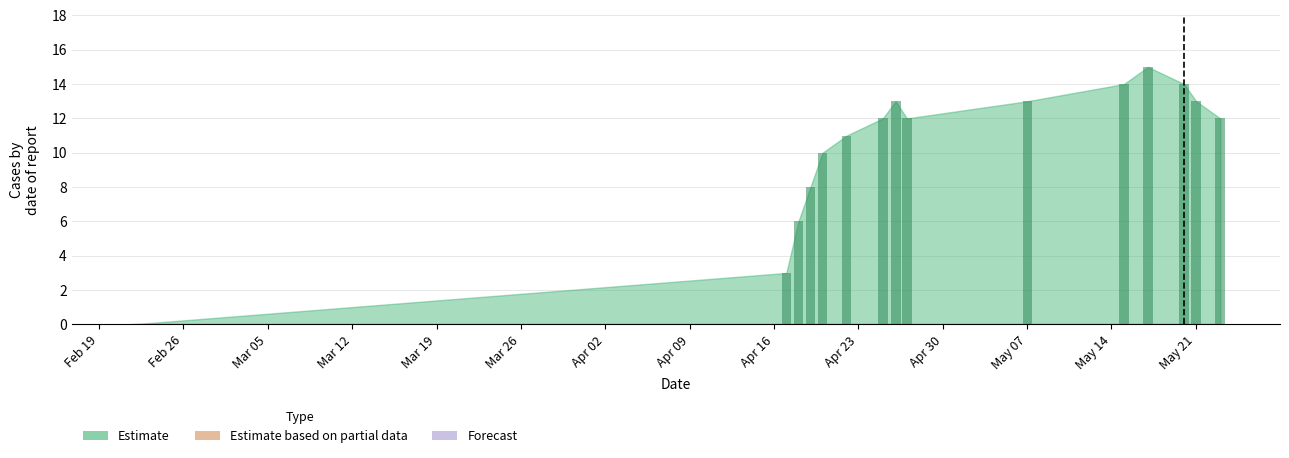

How many series are shown in this chart?

1